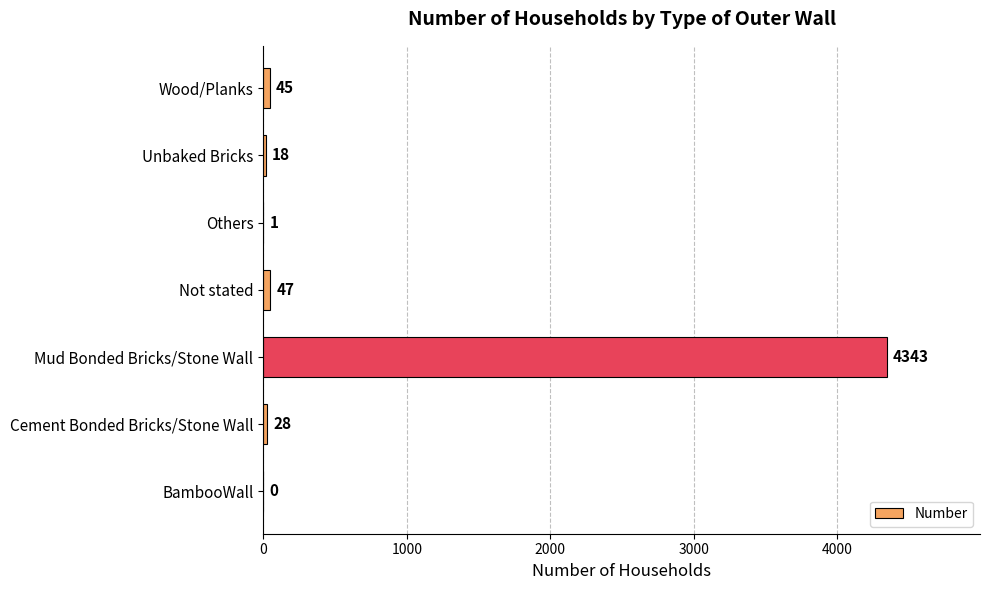

The chart shows a value of 7627 at Mud Bonded Bricks/Stone Wall. True or false?

False